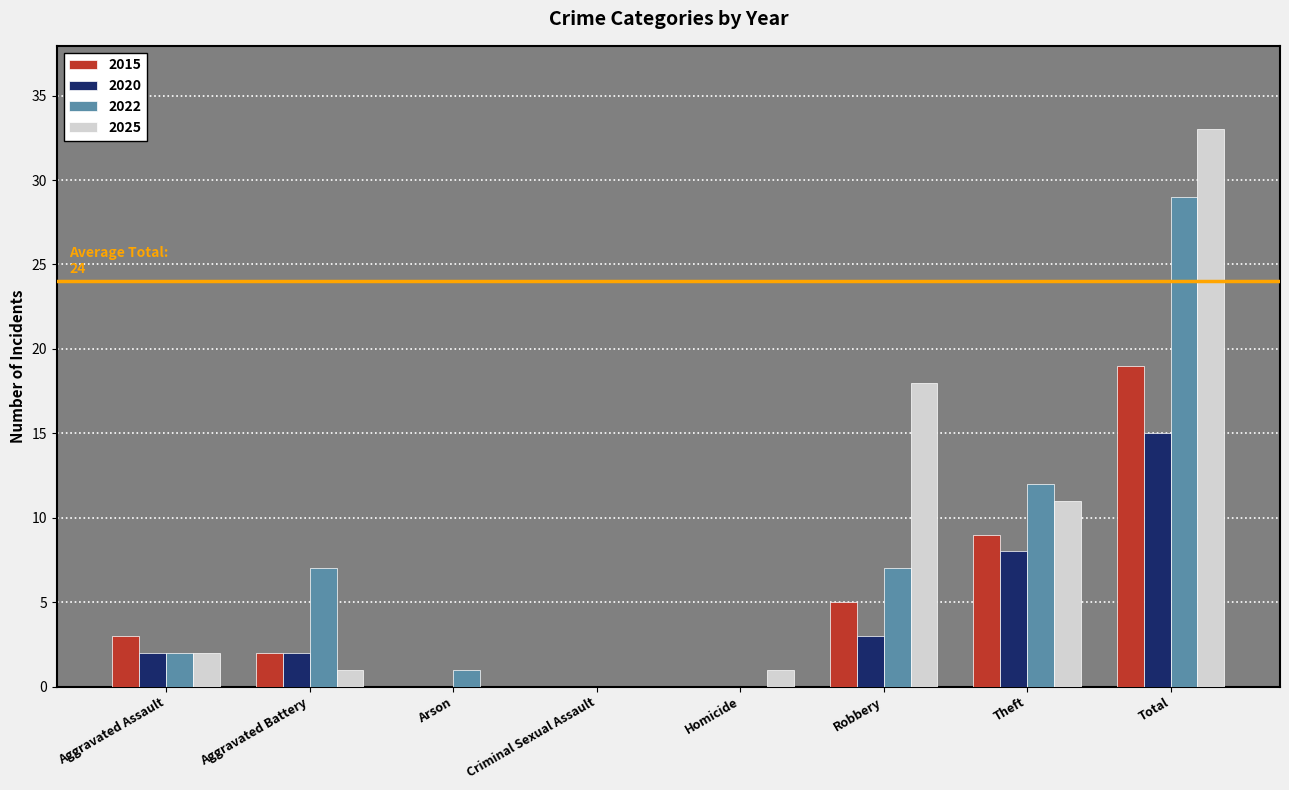

The 2015 series shows 0 at Homicide. True or false?

True